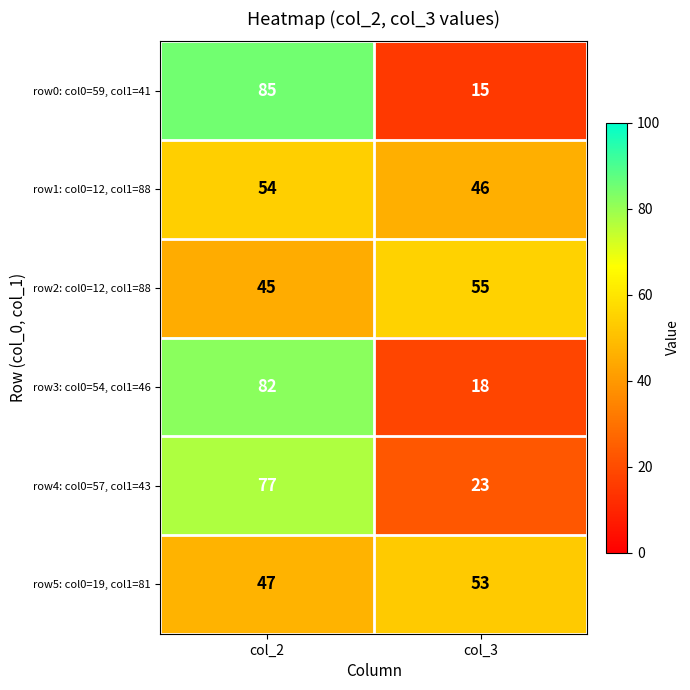

How many data points in row2: col0=12, col1=88 are less than 55?

1